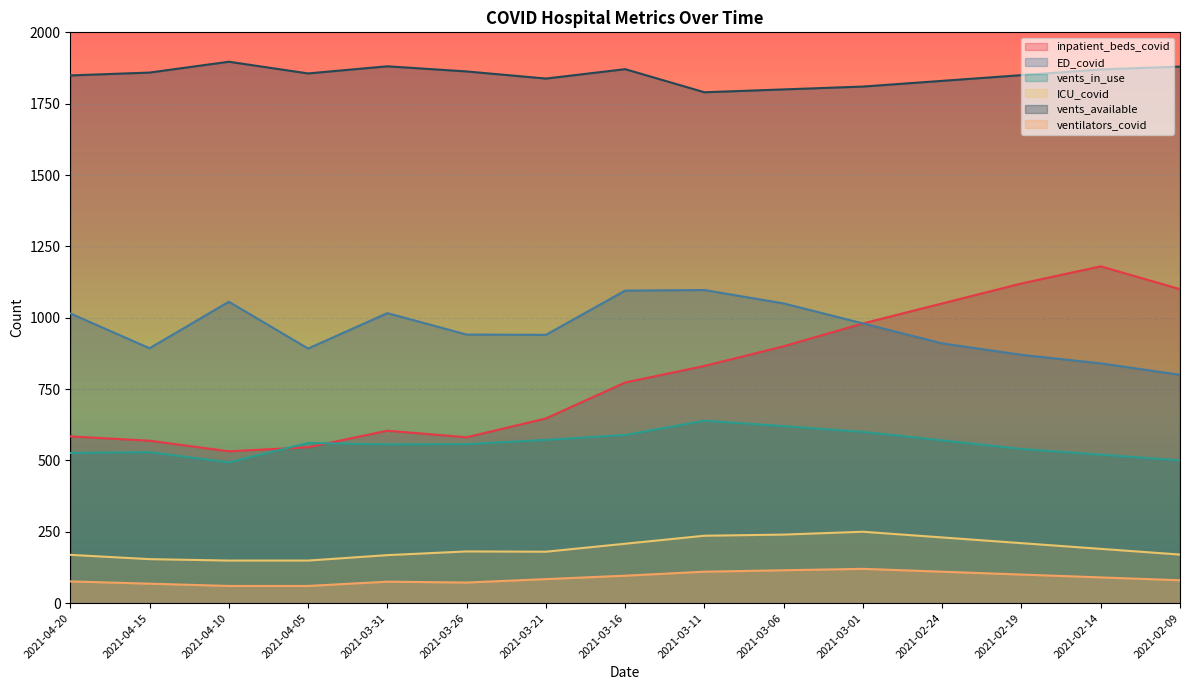

The ED_covid series shows 910 at 2021-02-24. True or false?

True